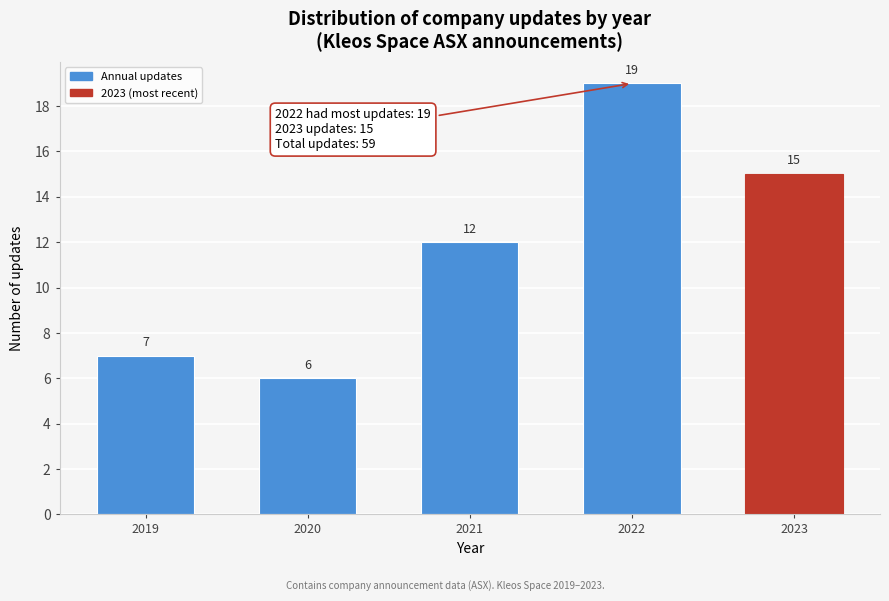

Reading left to right, transcribe all the data shown in this chart.

2019=7	2020=6	2021=12	2022=19	2023=15